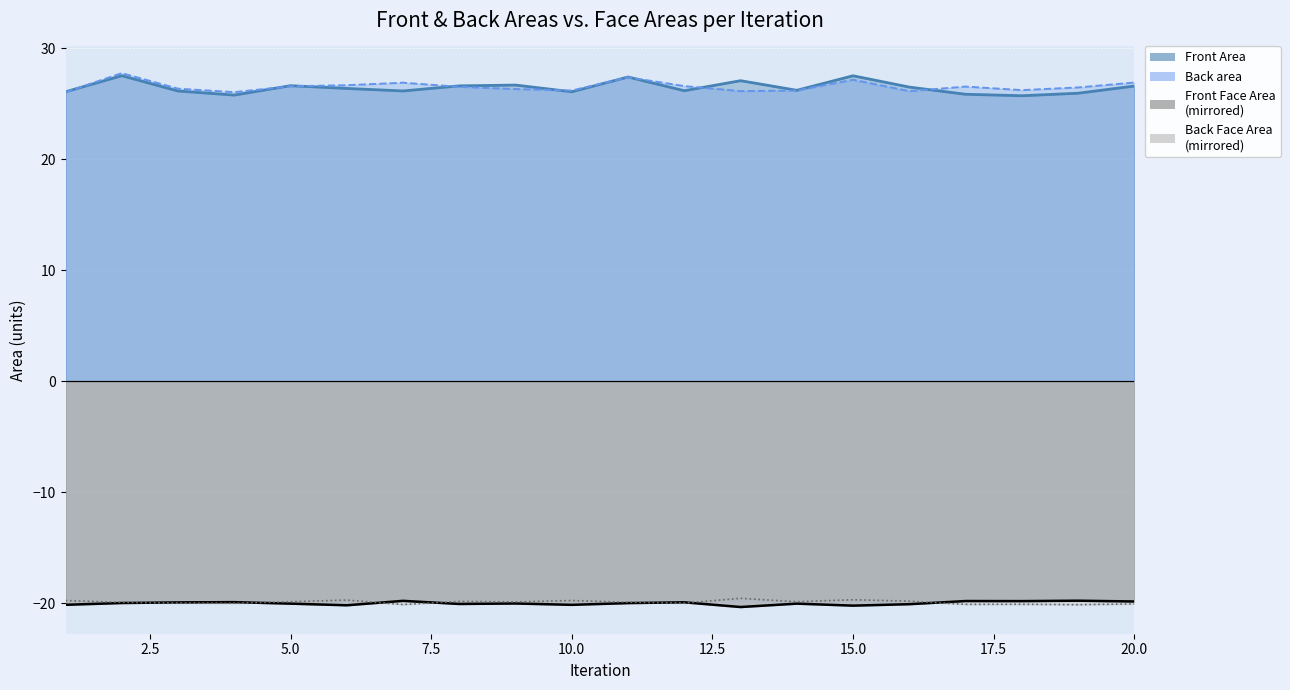

Does the chart display data point markers on the line(s)?

No